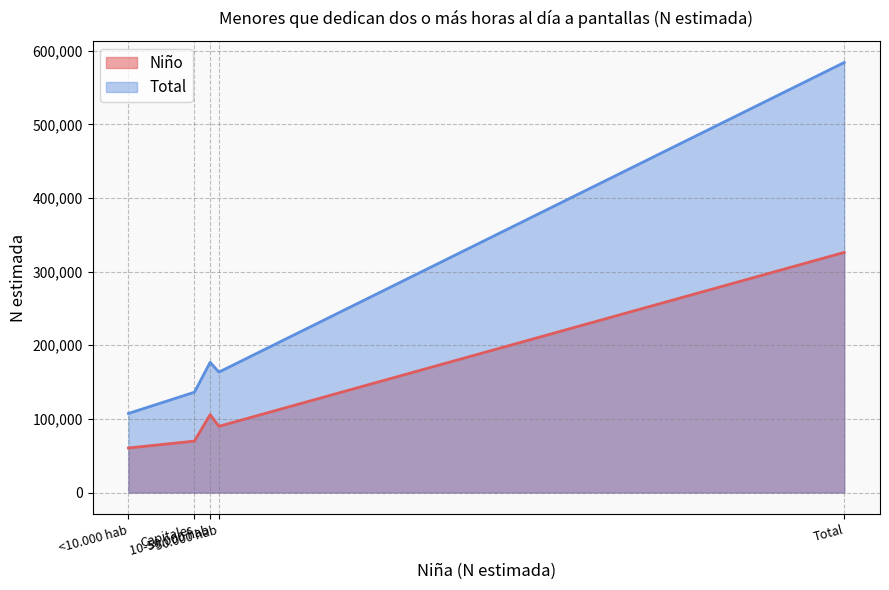

How many interior local valleys does the Niño series have?

1